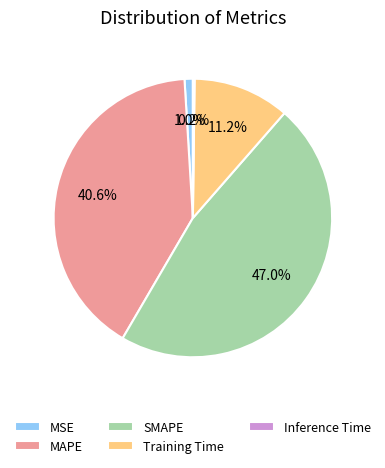

Do Training Time and MSE together represent more than half of the pie?

No